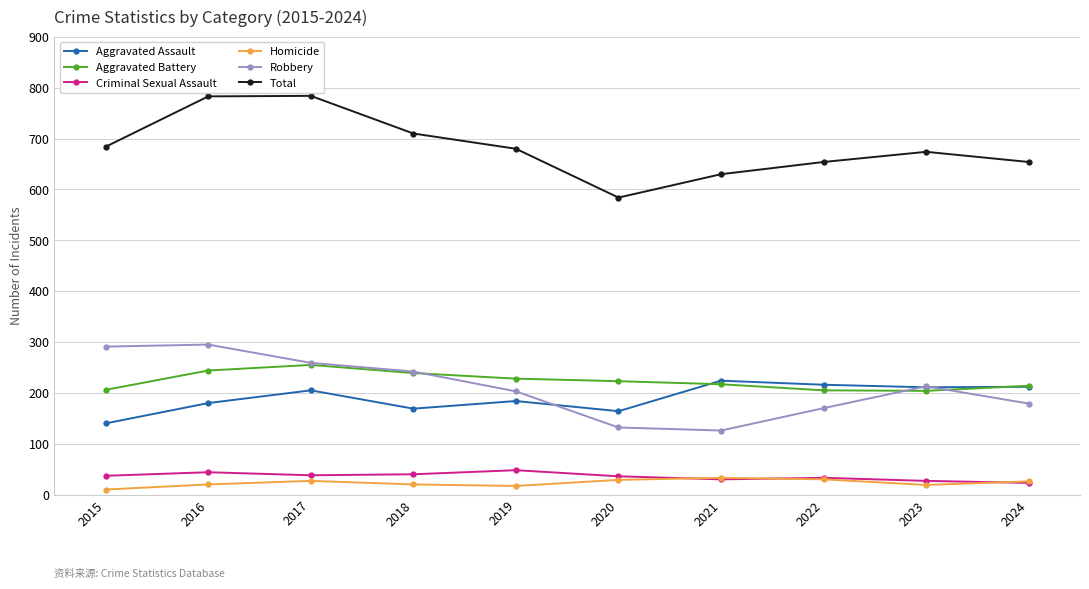

What is the difference between the highest and lowest values at 2021?

600